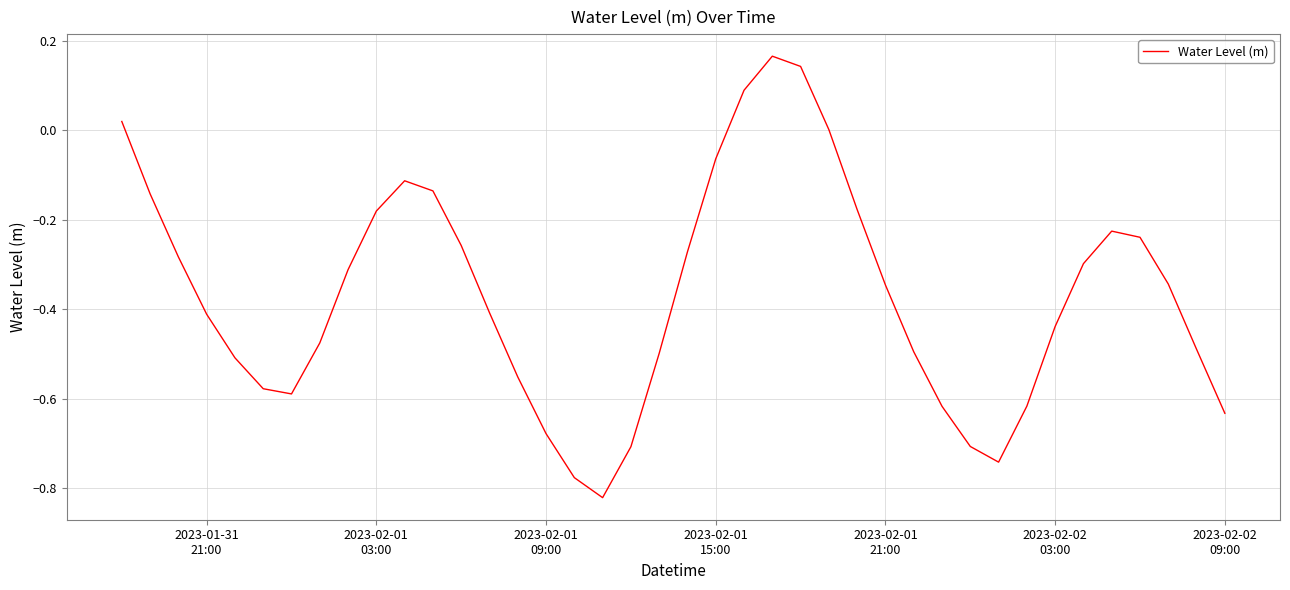

What is the difference between the maximum and minimum values?

1.0